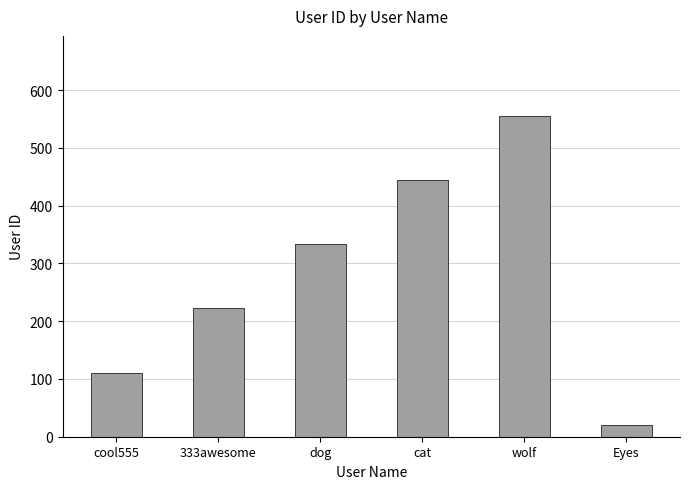

What is the difference between the values at wolf and 333awesome?

333